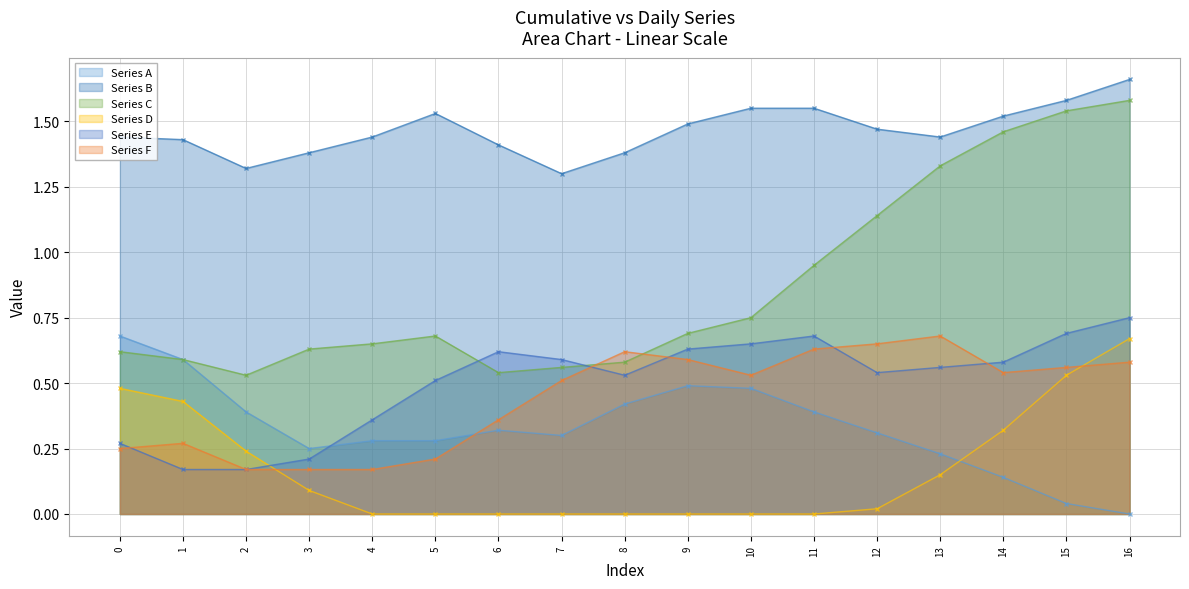

After their last crossing, which series has the higher values: Series A or Series D?

Series D